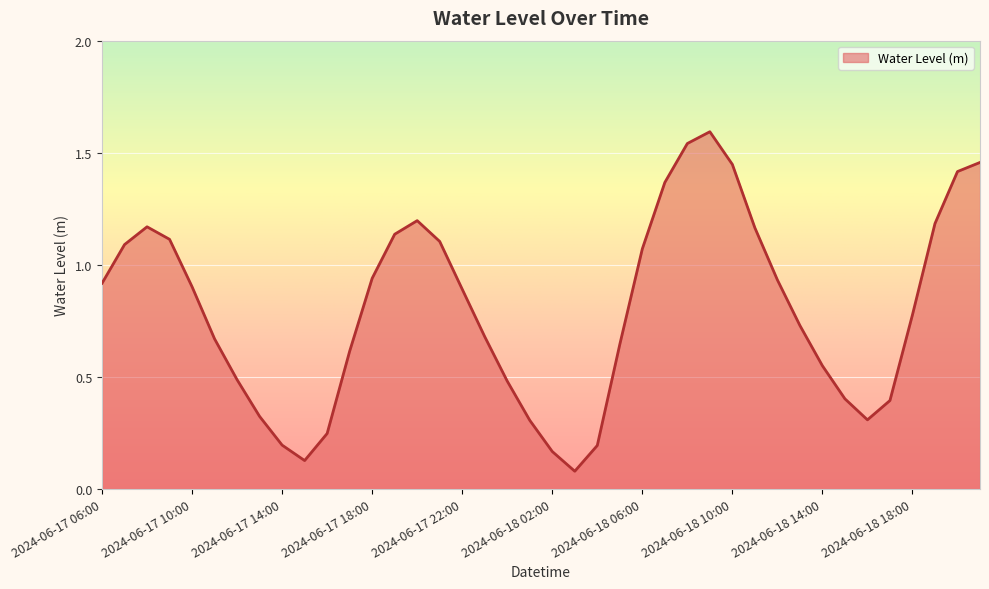

What is the maximum value shown in the chart?

1.6